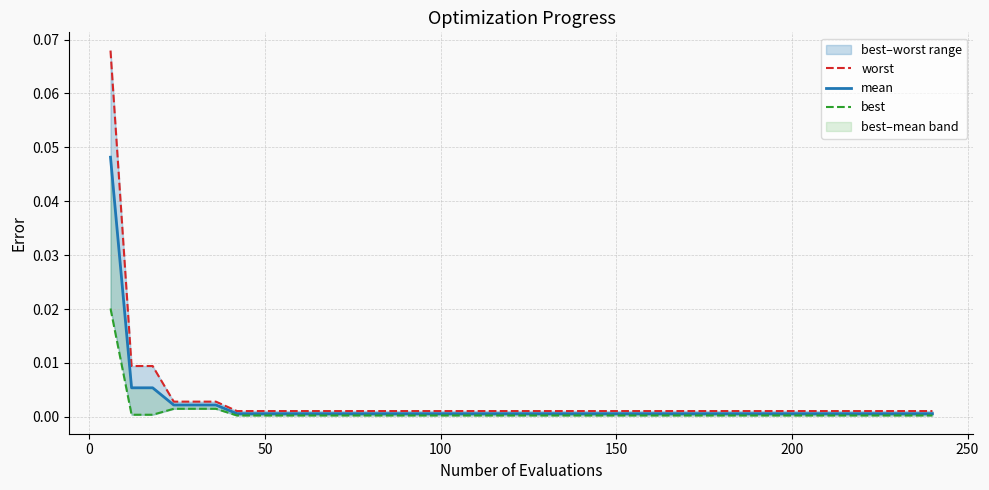

Reading left to right, transcribe all the data shown in this chart.

worst: 0.1	0.0	0.0	0.0	0.0	0.0	0.0	0.0	0.0	0.0	0.0	0.0	0.0	0.0	0.0	0.0	0.0	0.0	0.0	0.0	0.0	0.0	0.0	0.0	0.0	0.0	0.0	0.0	0.0	0.0	0.0	0.0	0.0	0.0	0.0	0.0	0.0	0.0	0.0	0.0
mean: 0.0	0.0	0.0	0.0	0.0	0.0	0.0	0.0	0.0	0.0	0.0	0.0	0.0	0.0	0.0	0.0	0.0	0.0	0.0	0.0	0.0	0.0	0.0	0.0	0.0	0.0	0.0	0.0	0.0	0.0	0.0	0.0	0.0	0.0	0.0	0.0	0.0	0.0	0.0	0.0
best: 0.0	0.0	0.0	0.0	0.0	0.0	0.0	0.0	0.0	0.0	0.0	0.0	0.0	0.0	0.0	0.0	0.0	0.0	0.0	0.0	0.0	0.0	0.0	0.0	0.0	0.0	0.0	0.0	0.0	0.0	0.0	0.0	0.0	0.0	0.0	0.0	0.0	0.0	0.0	0.0